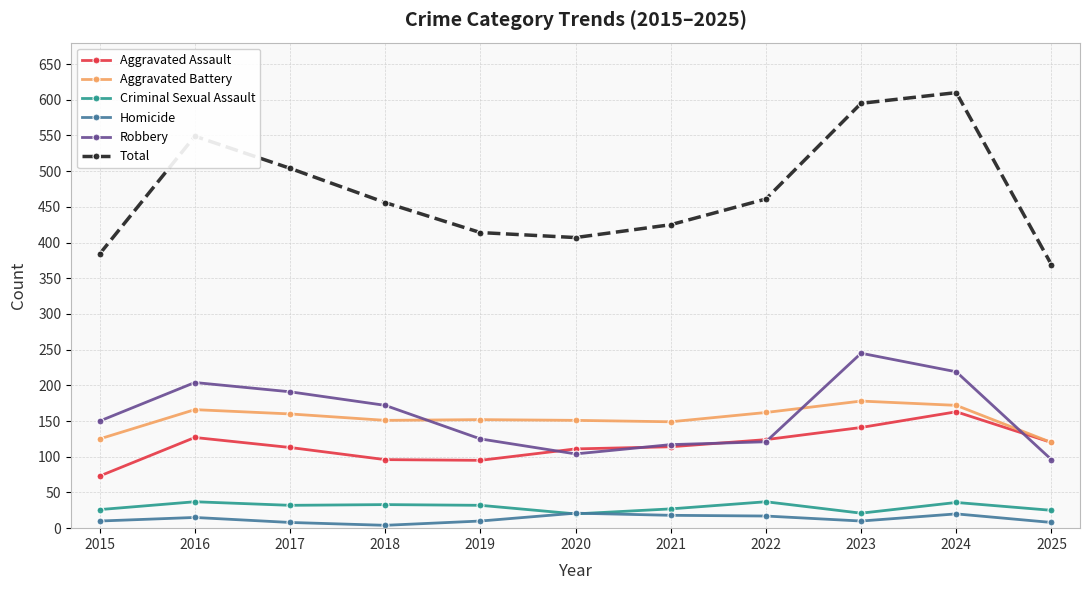

How many data points in Robbery are less than 150?

5